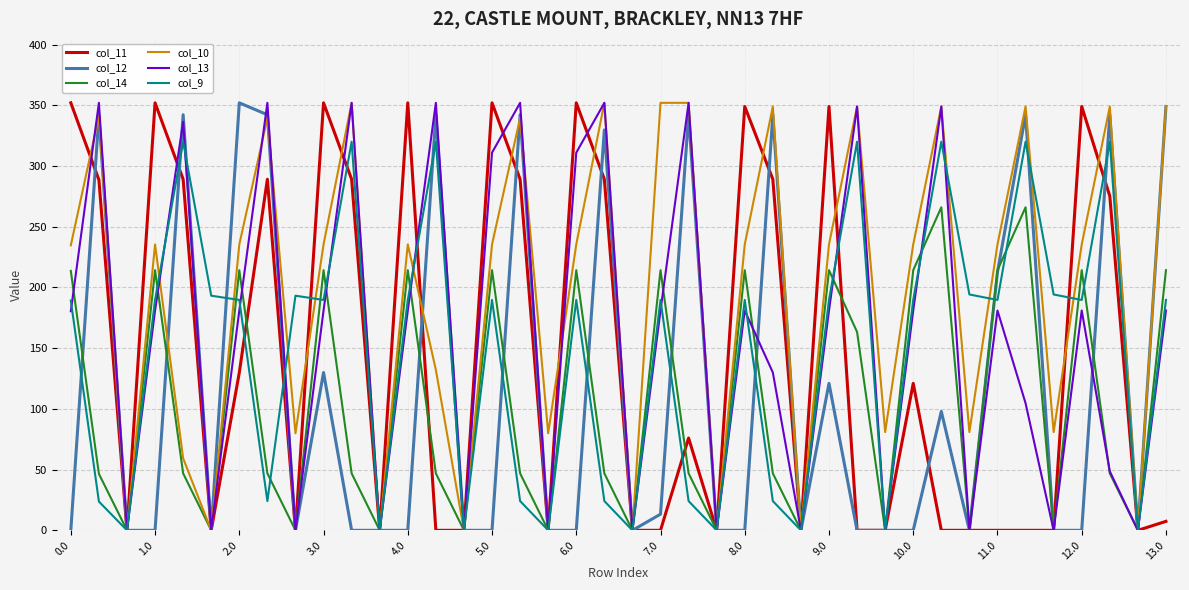

What is the maximum value shown in the chart?

352.0